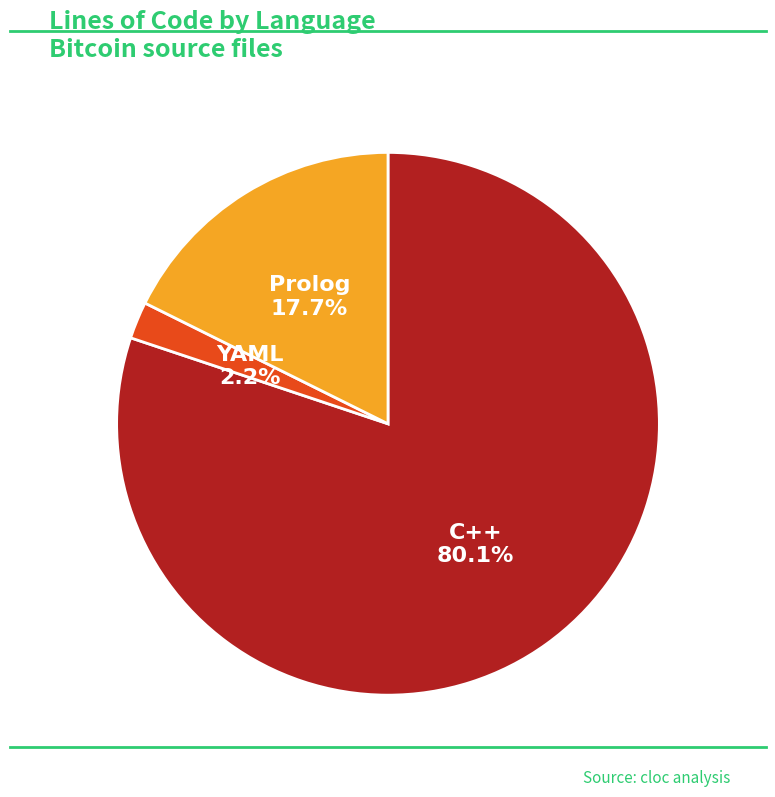

Count the number of slices in the pie.

3